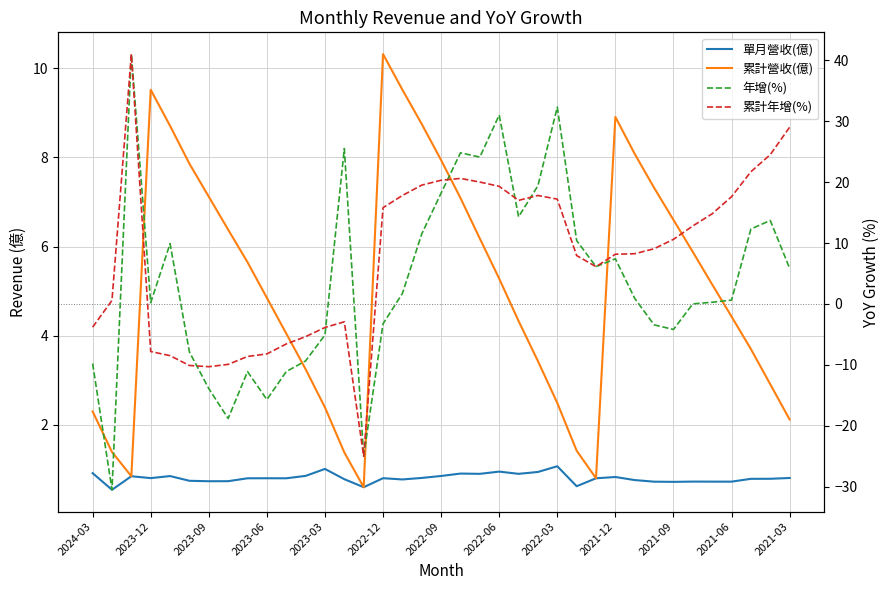

What are all the series names shown in the legend?

單月營收(億), 累計營收(億), 年增(%), 累計年增(%)